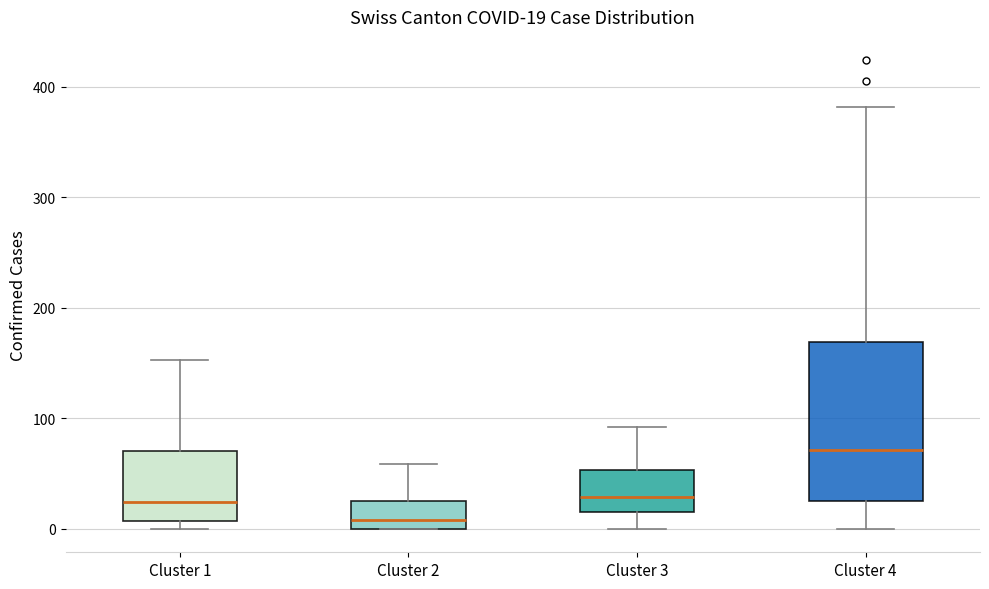

Comparing the boxes themselves (not the whiskers), which one is the tallest?

Cluster 4